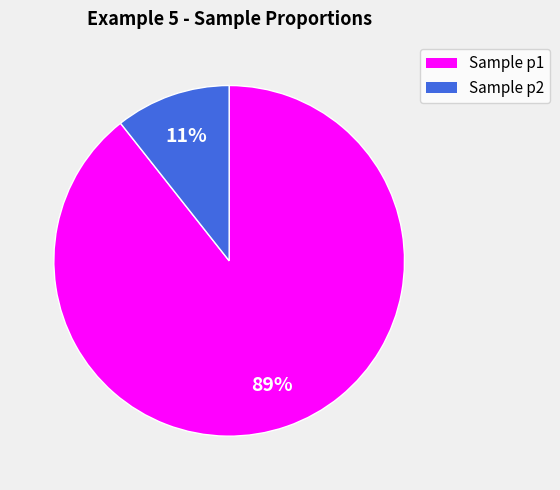

How many segments does this pie chart have?

2